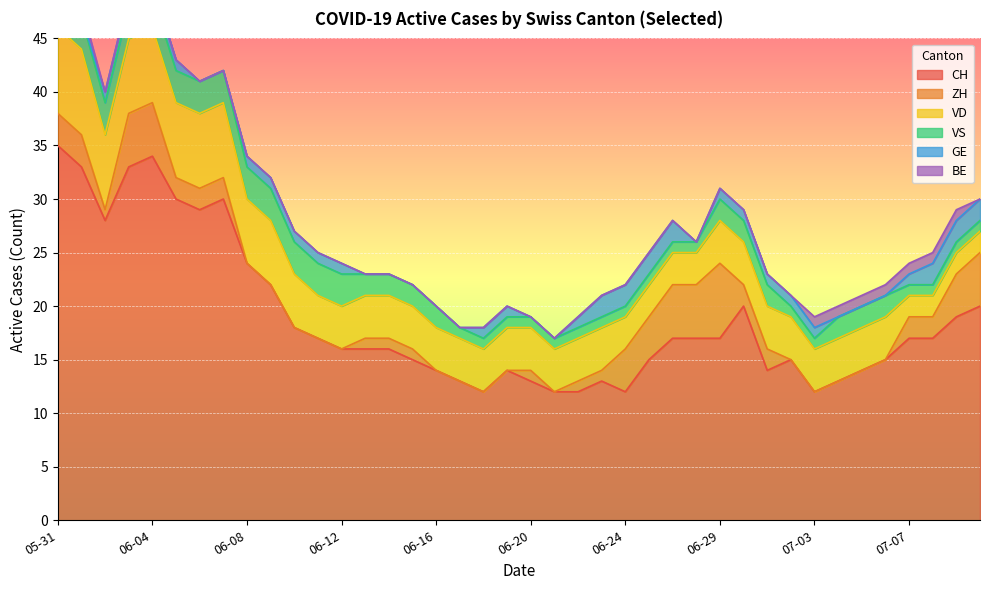

True or false: BE and VD cross at least once.

False